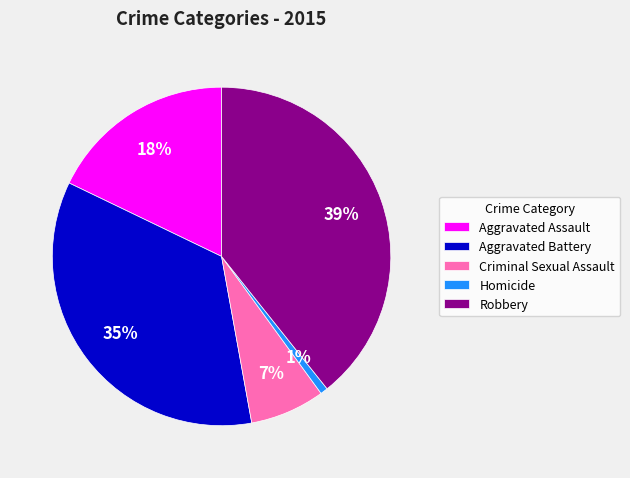

Between Criminal Sexual Assault and Robbery, which is larger?

Robbery